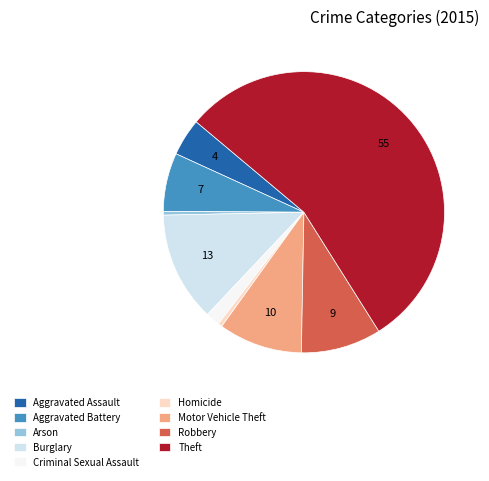

Which has a higher value, Aggravated Battery or Arson?

Aggravated Battery